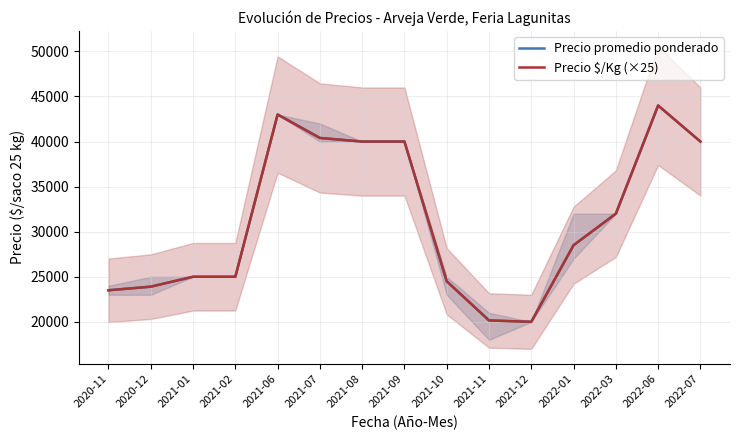

At which label is Precio $/Kg (×25) closest to 32000?

2022-03